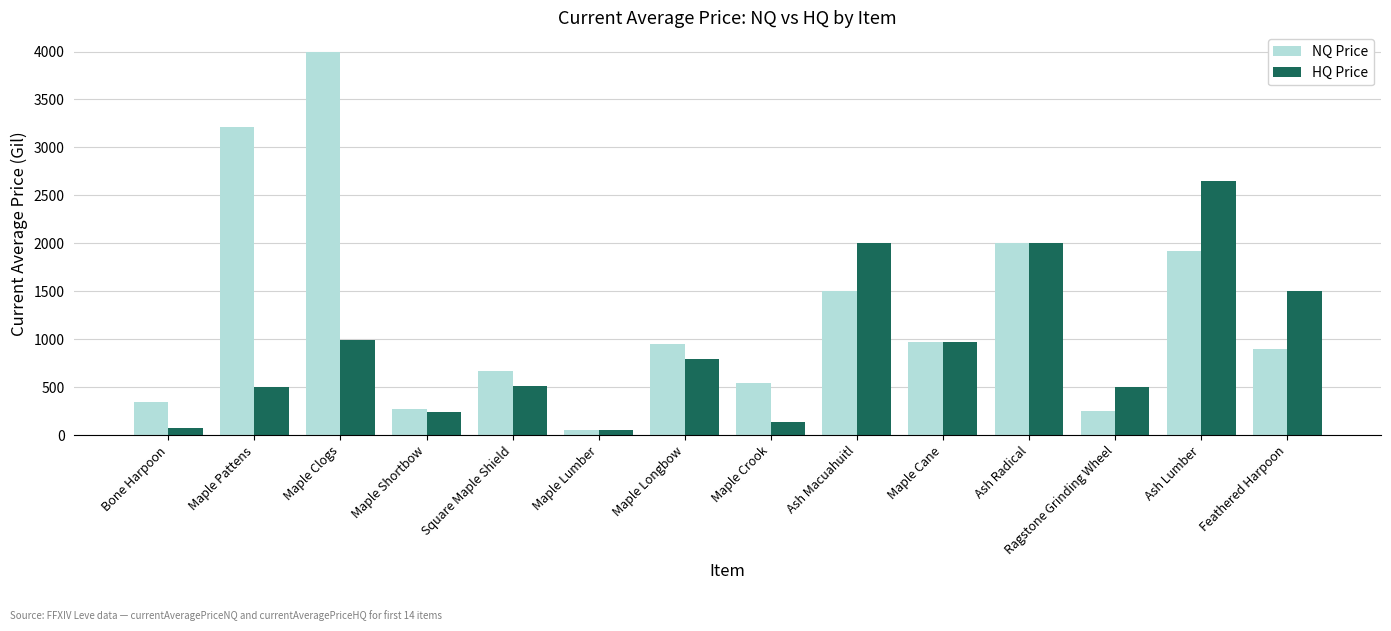

What position from the left is Ash Radical?

11